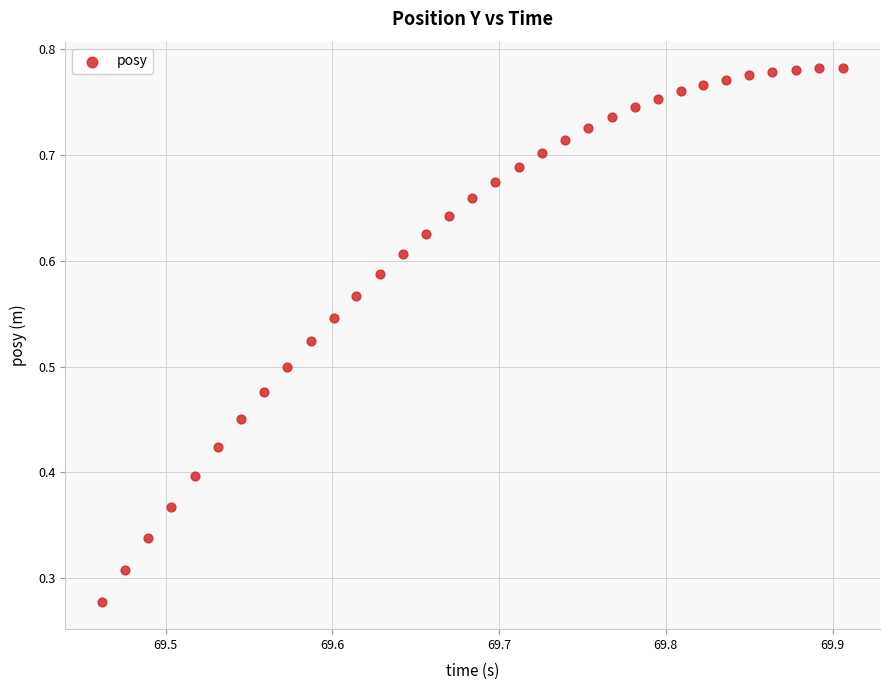

Count the number of points in this scatter plot.

33